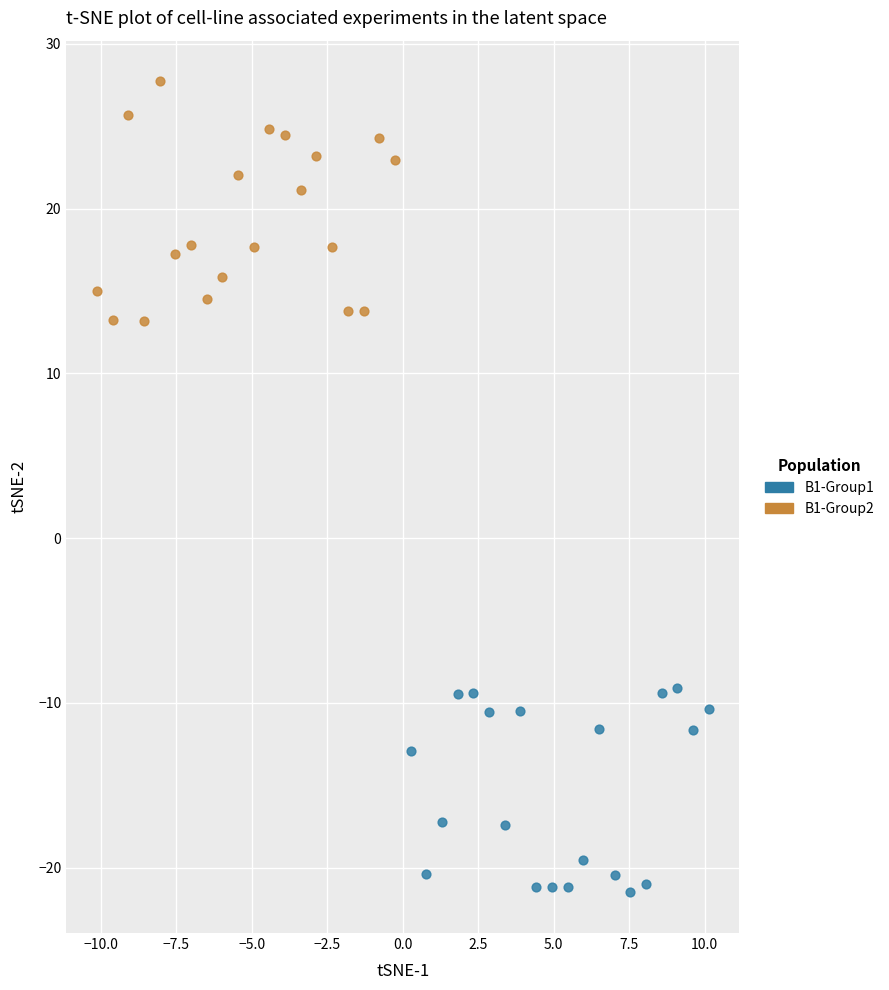

Which series has the largest Y range (max minus min)?

B1-Group1